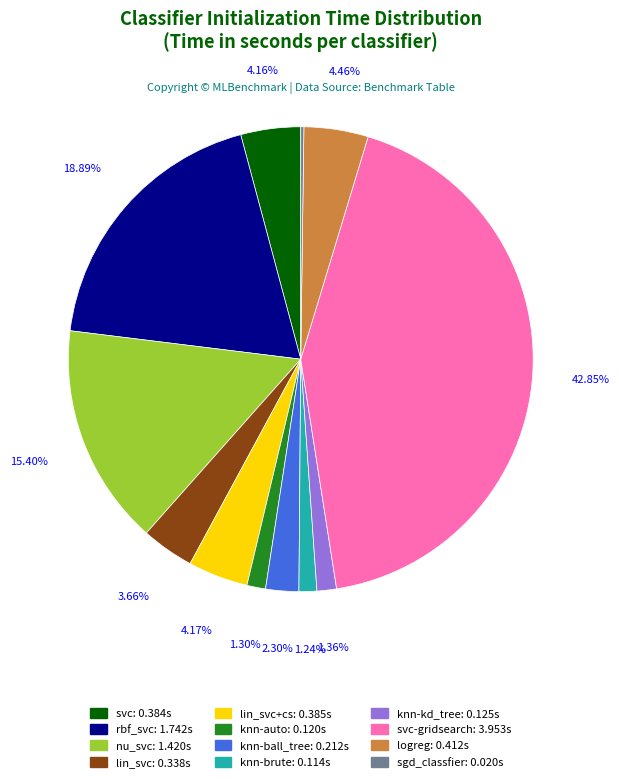

Is there a majority slice in this chart?

No